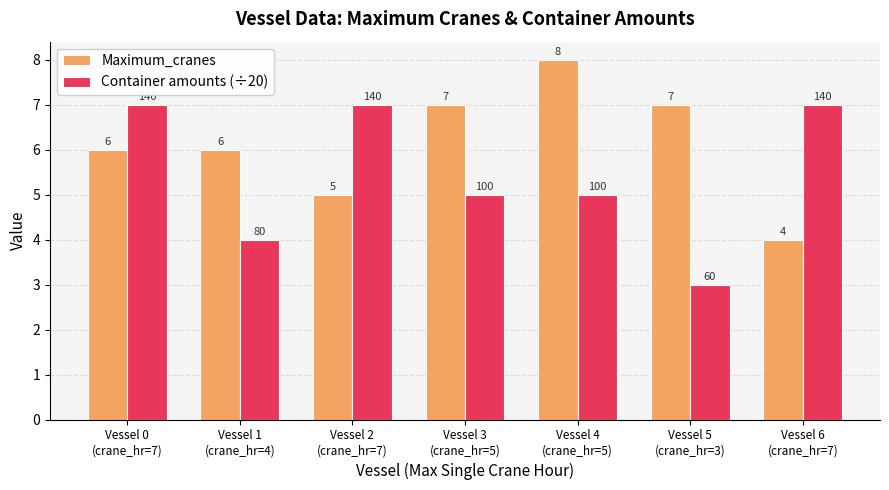

What position from the right is Vessel 2
(crane_hr=7)?

5